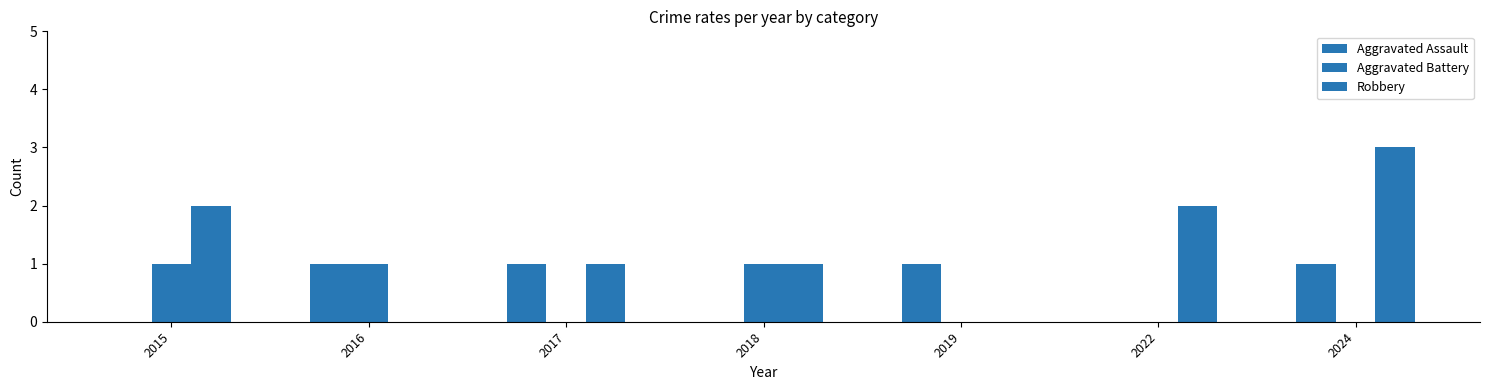

How many groups of bars are there?

7